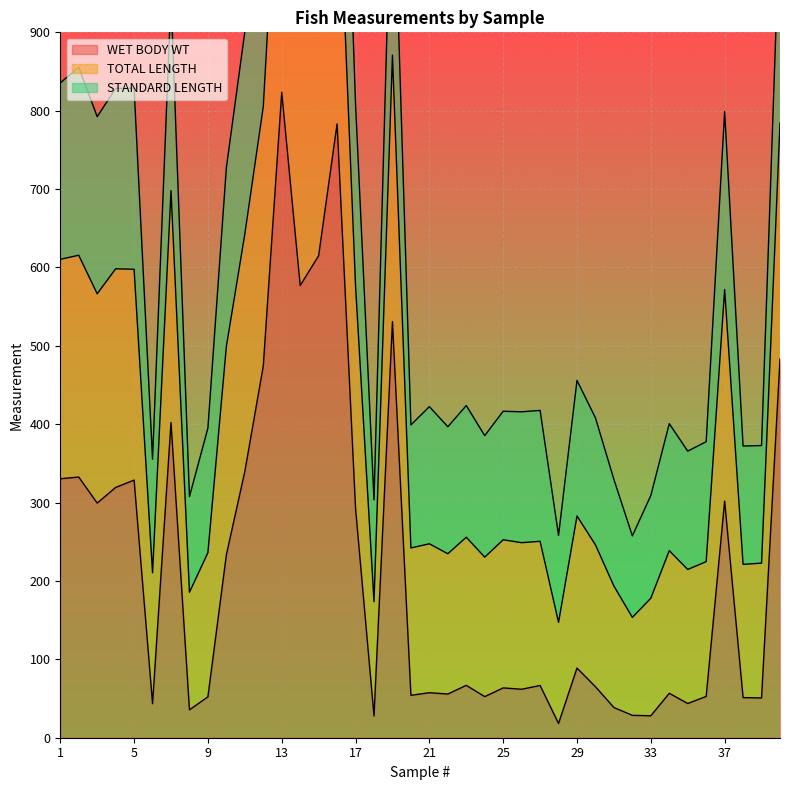

What is the highest value of the WET BODY WT series?

823.5